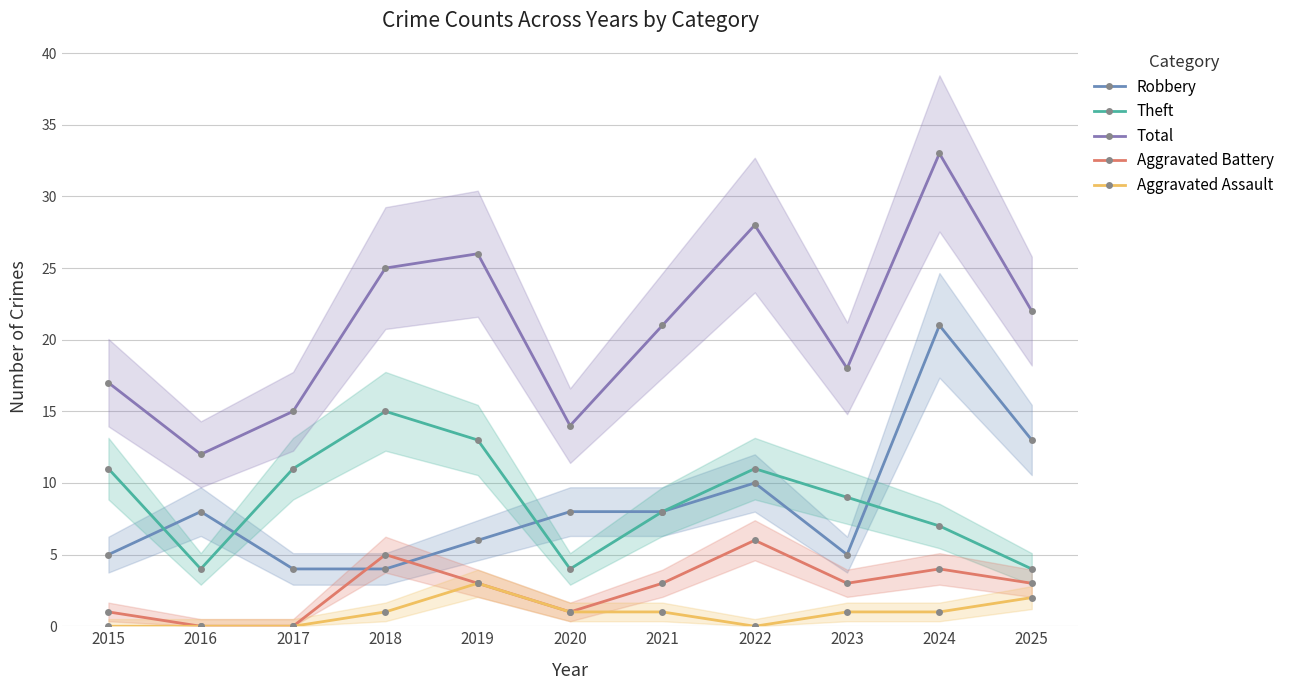

Count the number of categories in the chart.

11